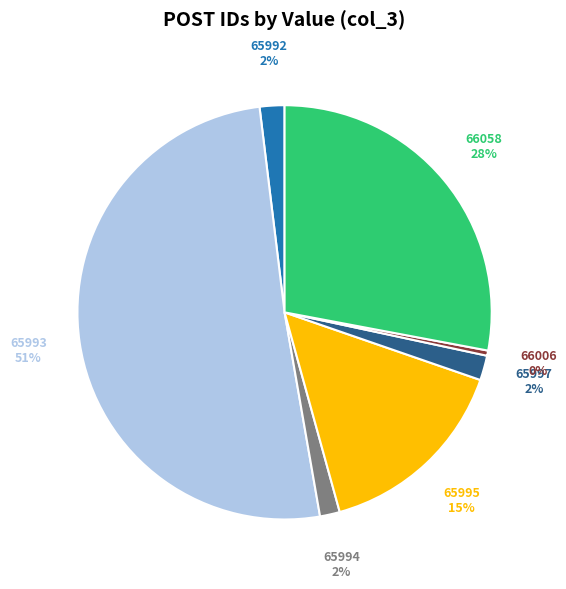

Is the sum of 66058 and 66006 greater than half?

No